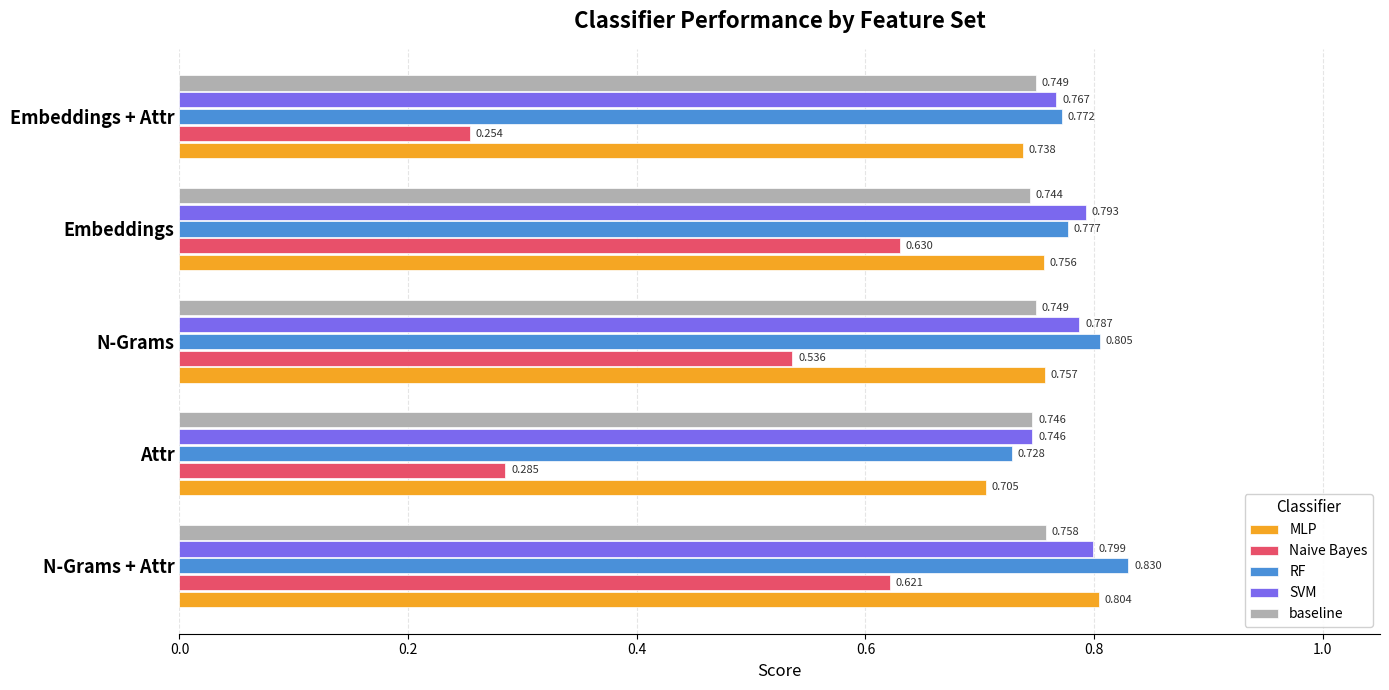

At Embeddings + Attr, list the series in order from largest to smallest.

RF, SVM, baseline, MLP, Naive Bayes